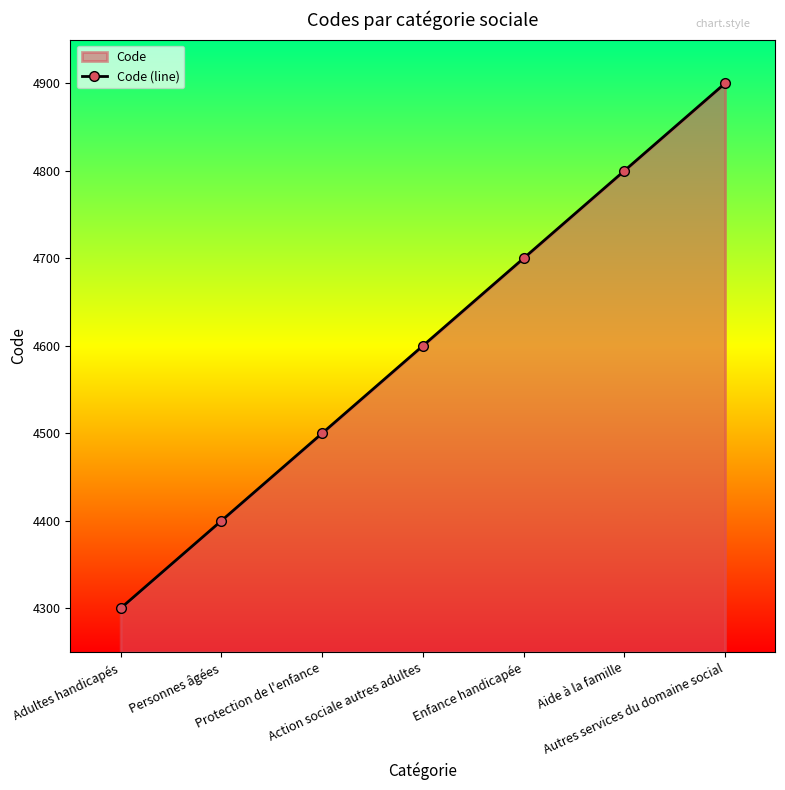

What is the average value?

4600